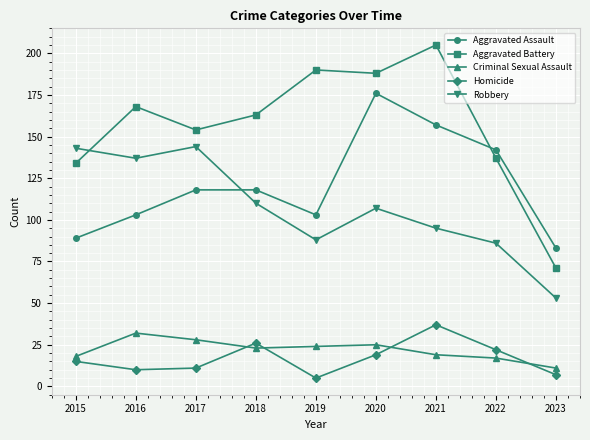

Which series ends up on top after the final intersection of Robbery and Aggravated Battery?

Aggravated Battery